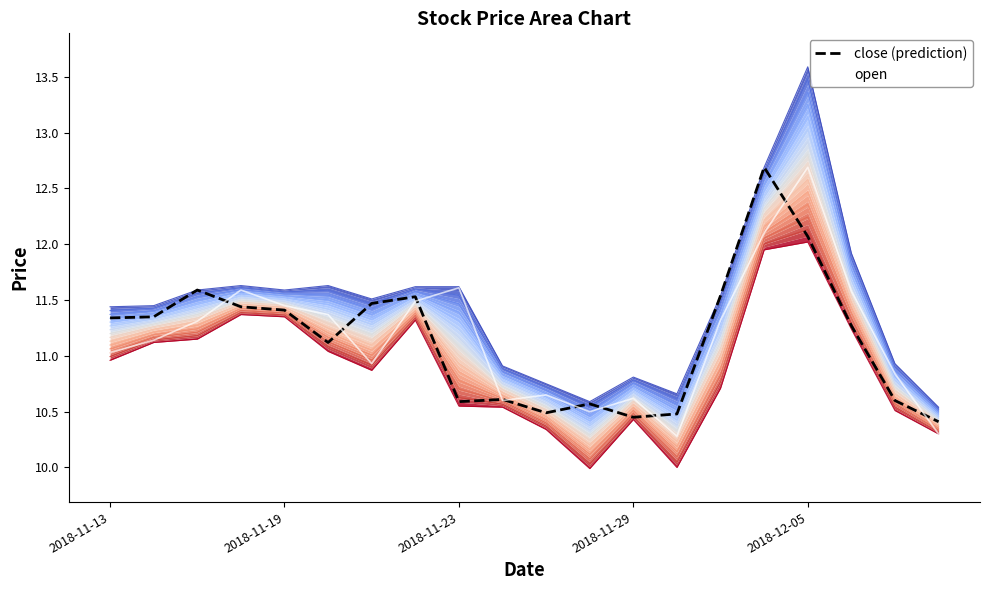

What is the value of the high point at the 16th from the left?

12.7